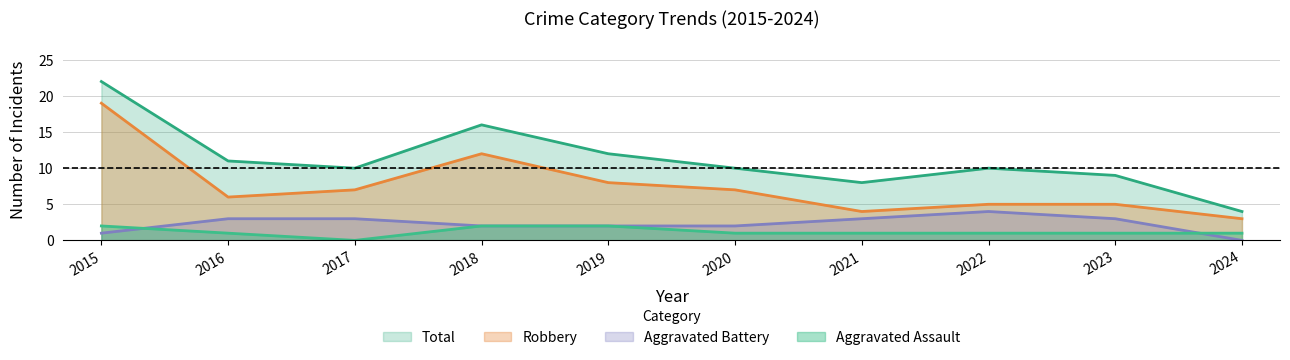

True or false: Aggravated Battery and Total cross at least once.

False